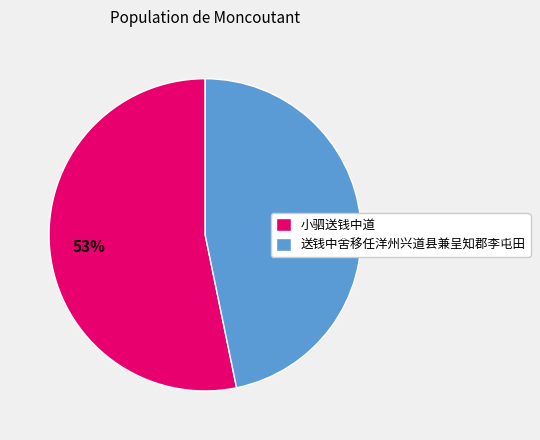

Is it true that 小驷送钱中道 is 29% of the pie?

False